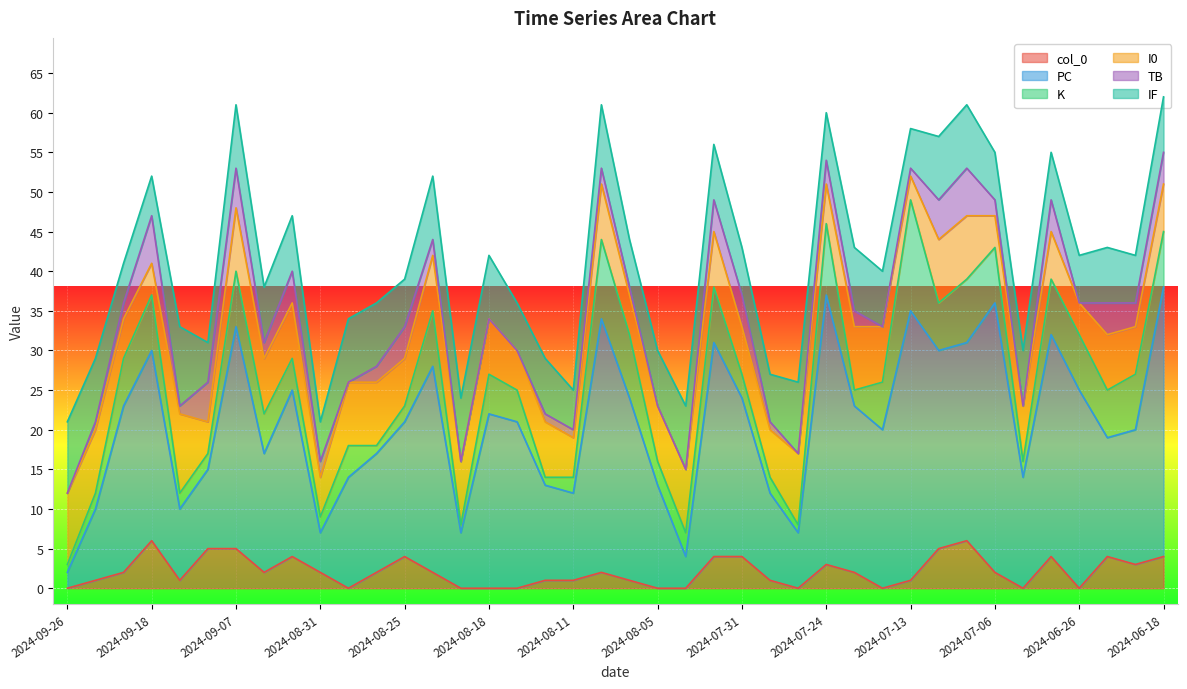

At which category does the chart reach its minimum across all series?

2024-09-26